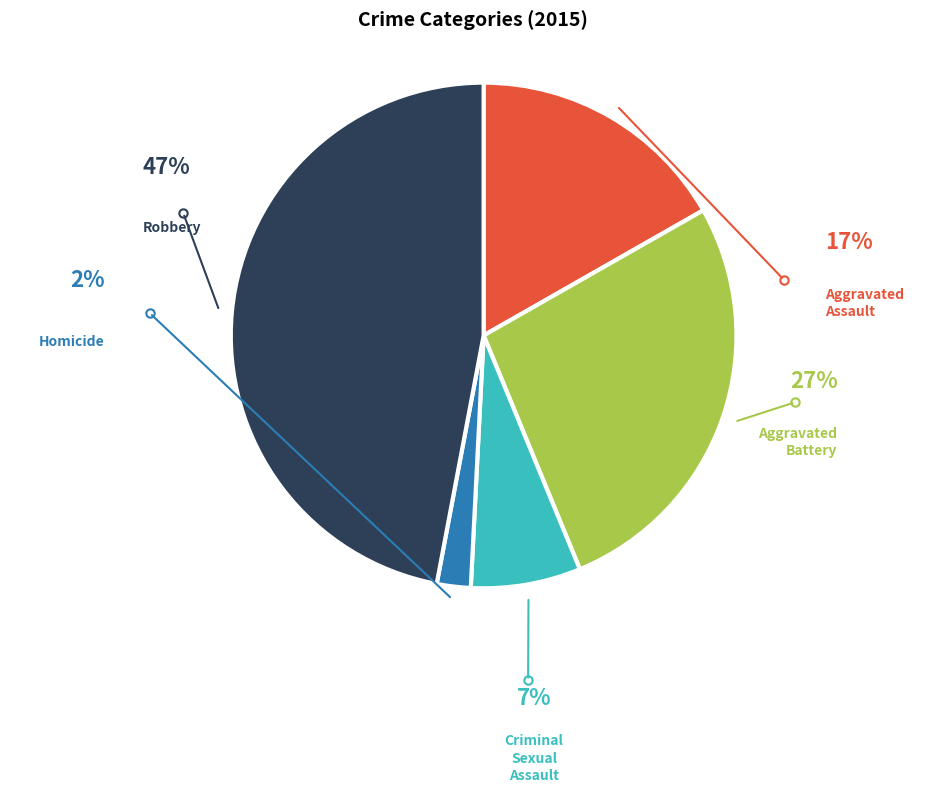

Which has a higher value, Homicide or Aggravated Assault?

Aggravated Assault